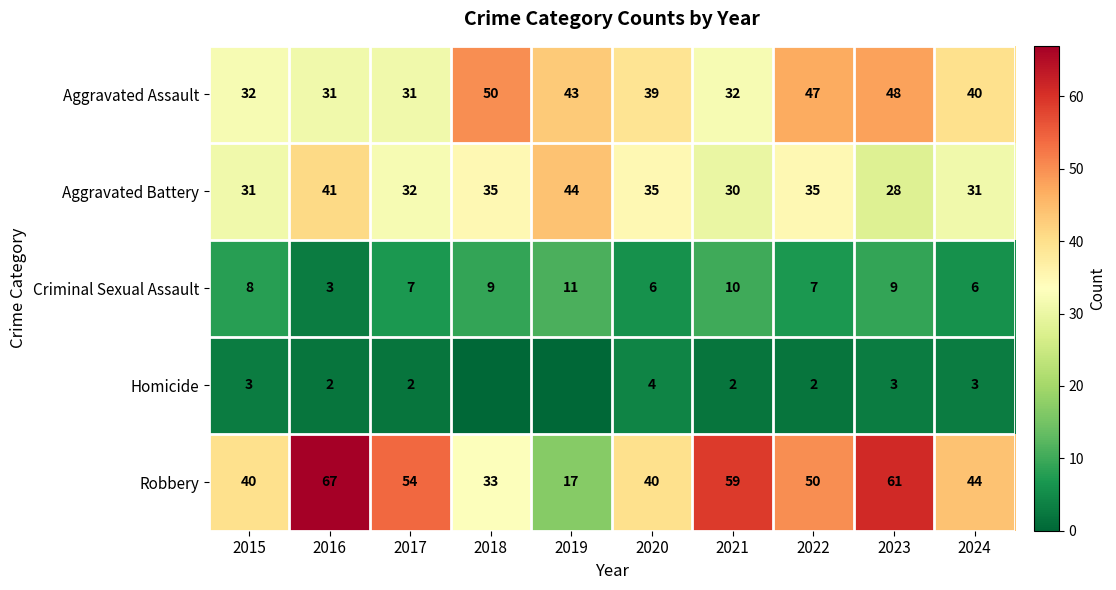

What is the total value across all series at 2017?

126